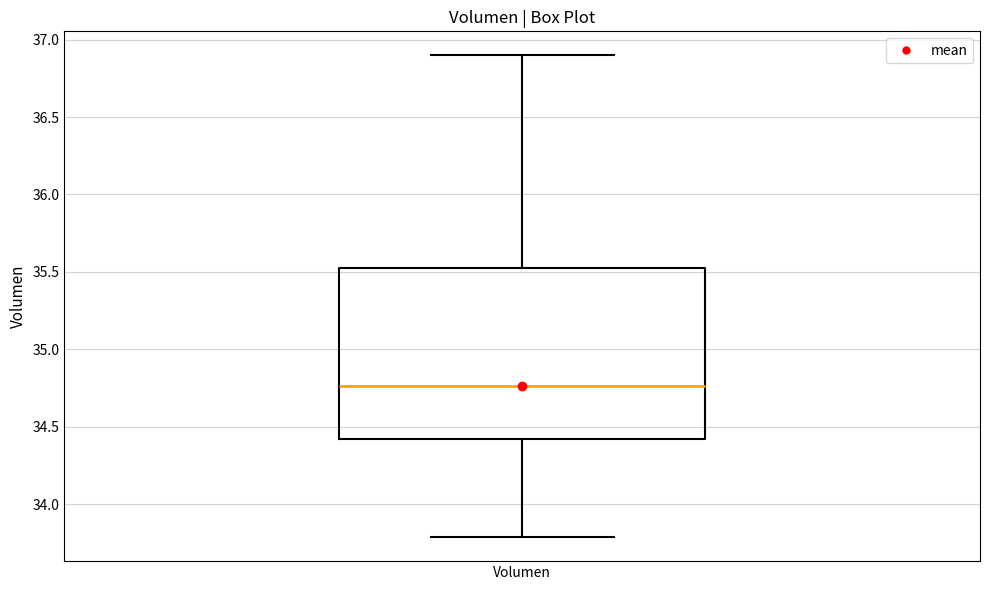

Transcribe this box plot: give where the median line is, the range the box spans, and where the two whiskers end, as read against the y-axis. The values are not printed on the chart, so give them approximately, as read against the axis.

median 34.75, box 34.40 to 35.50, whiskers 33.80 to 36.90